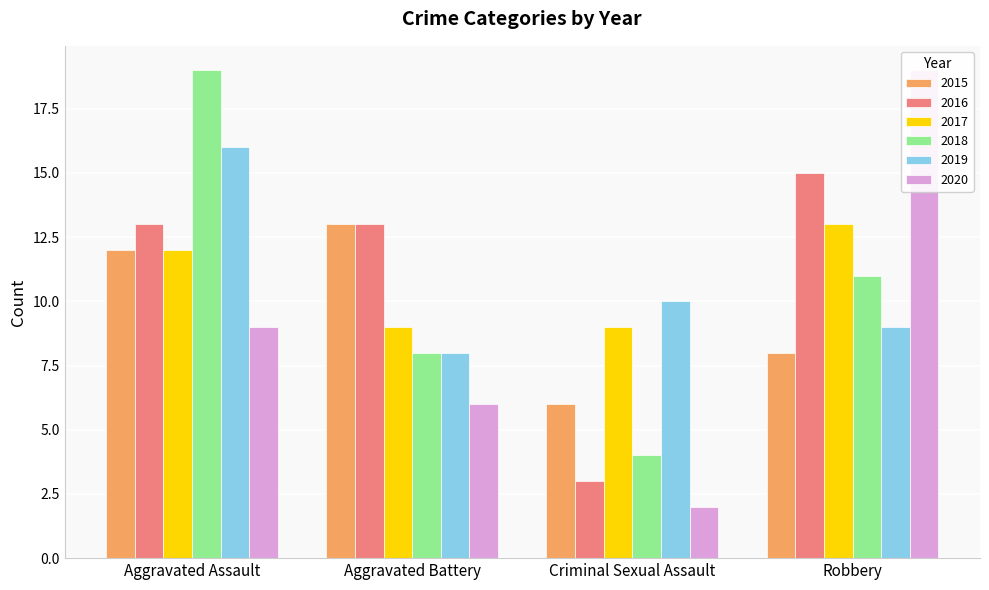

Reading right to left, what are all the values shown in this chart?

2015: 8	6	13	12
2016: 15	3	13	13
2017: 13	9	9	12
2018: 11	4	8	19
2019: 9	10	8	16
2020: 19	2	6	9